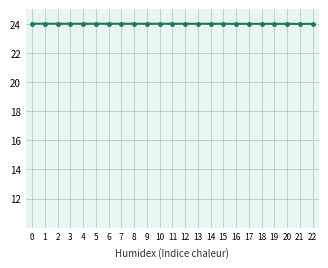

Reading left to right, list all the values displayed in this chart.

0=24.0	1=24.0	2=24.0	3=24.0	4=24.0	5=24.0	6=24.0	7=24.0	8=24.0	9=24.0	10=24.0	11=24.0	12=24.0	13=24.0	14=24.0	15=24.0	16=24.0	17=24.0	18=24.0	19=24.0	20=24.0	21=24.0	22=24.0